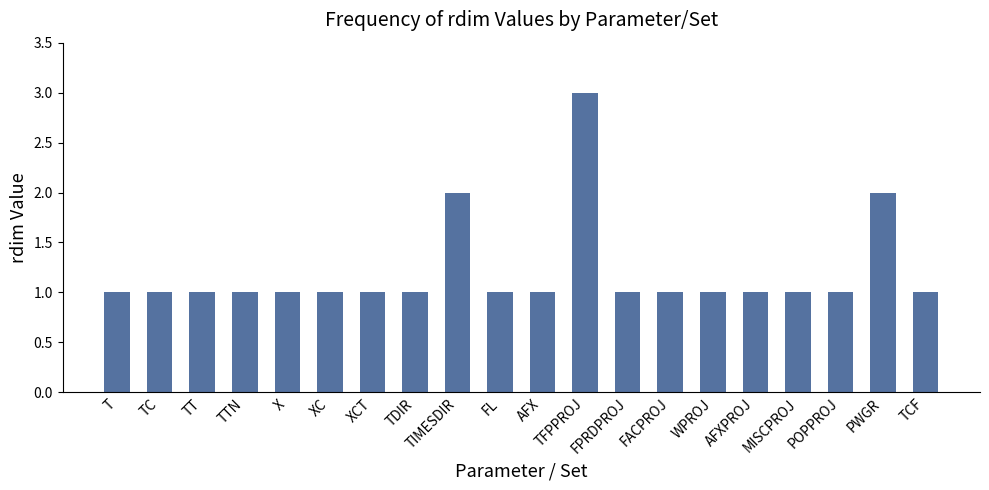

What is the sum of all values?

24